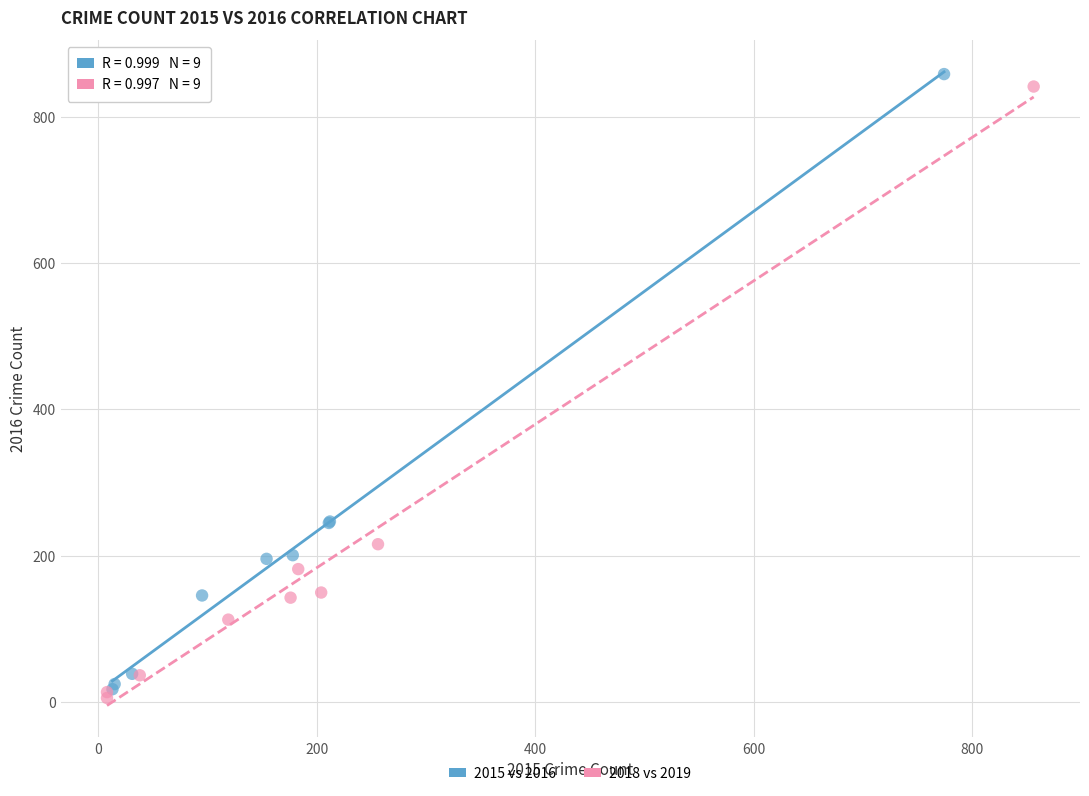

Which series contains the highest Y value?

2015 vs 2016